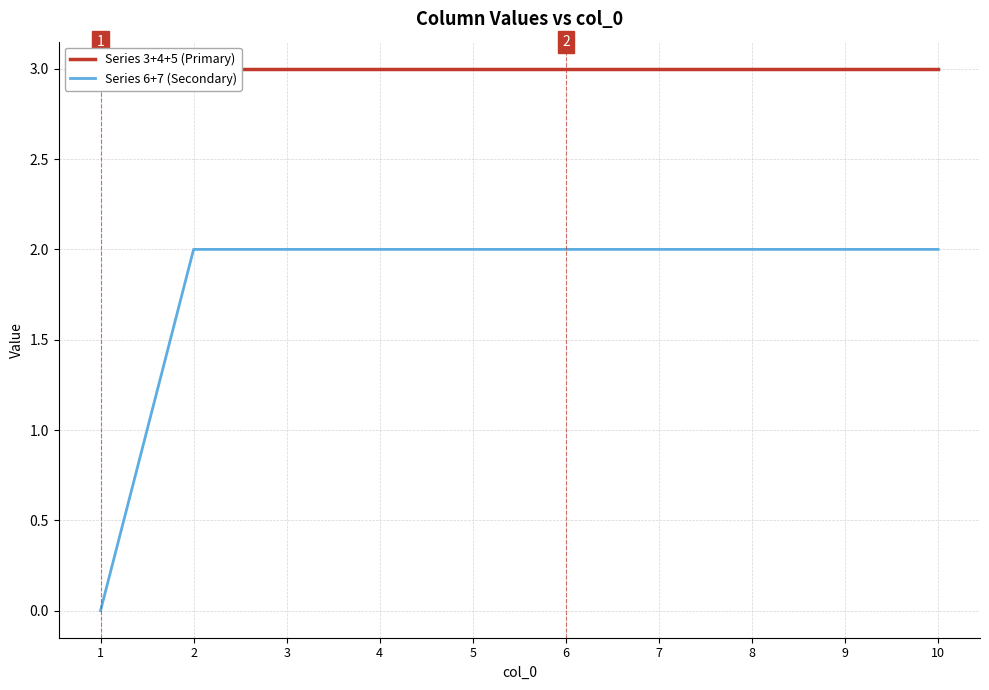

How many lines are shown in the chart?

2